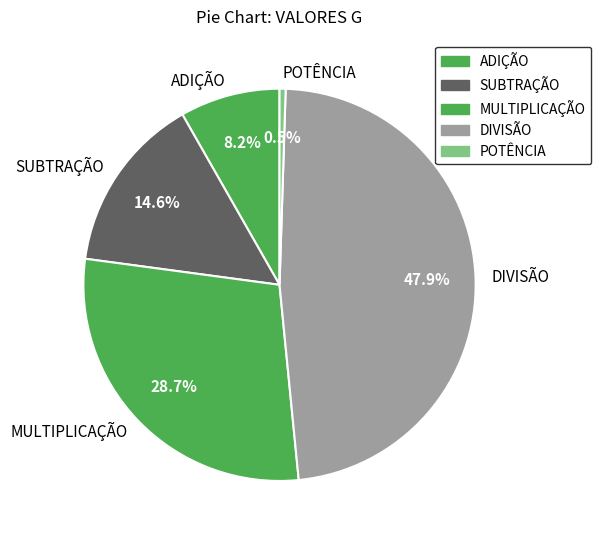

Which has a higher value, DIVISÃO or ADIÇÃO?

DIVISÃO